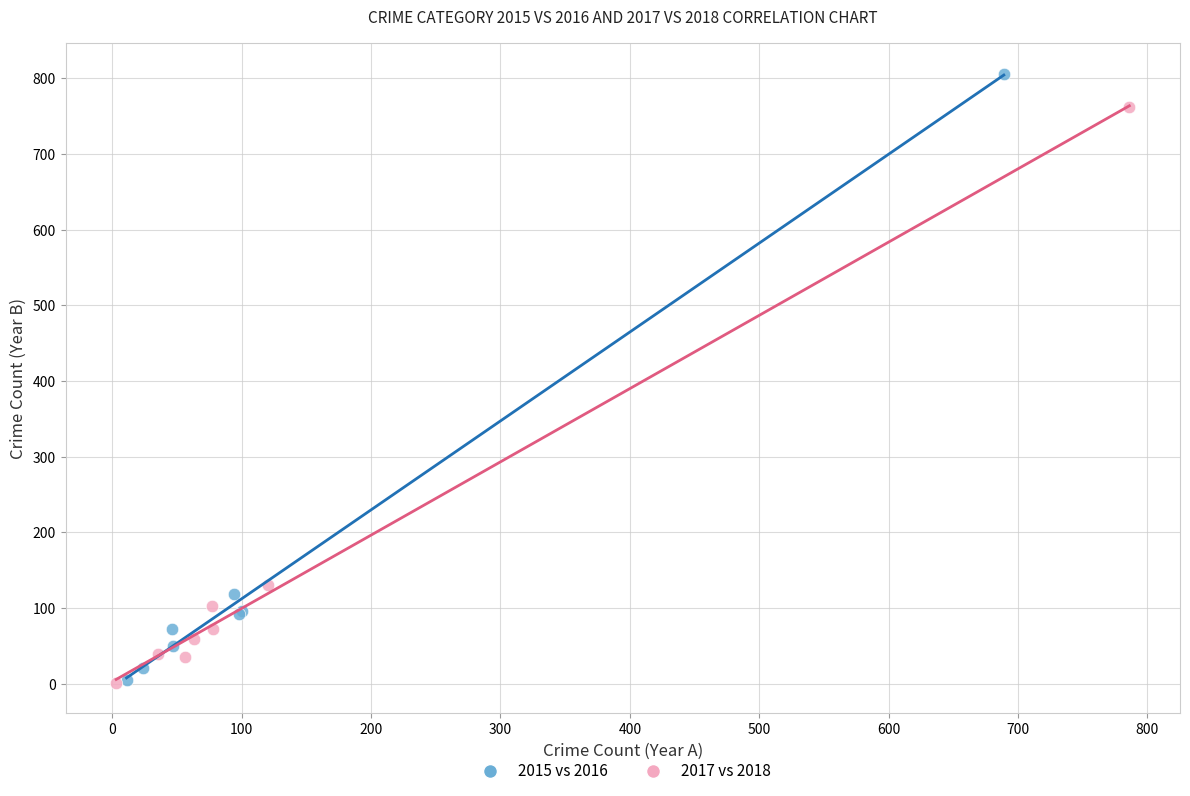

Which series reaches the maximum Y coordinate?

2015 vs 2016